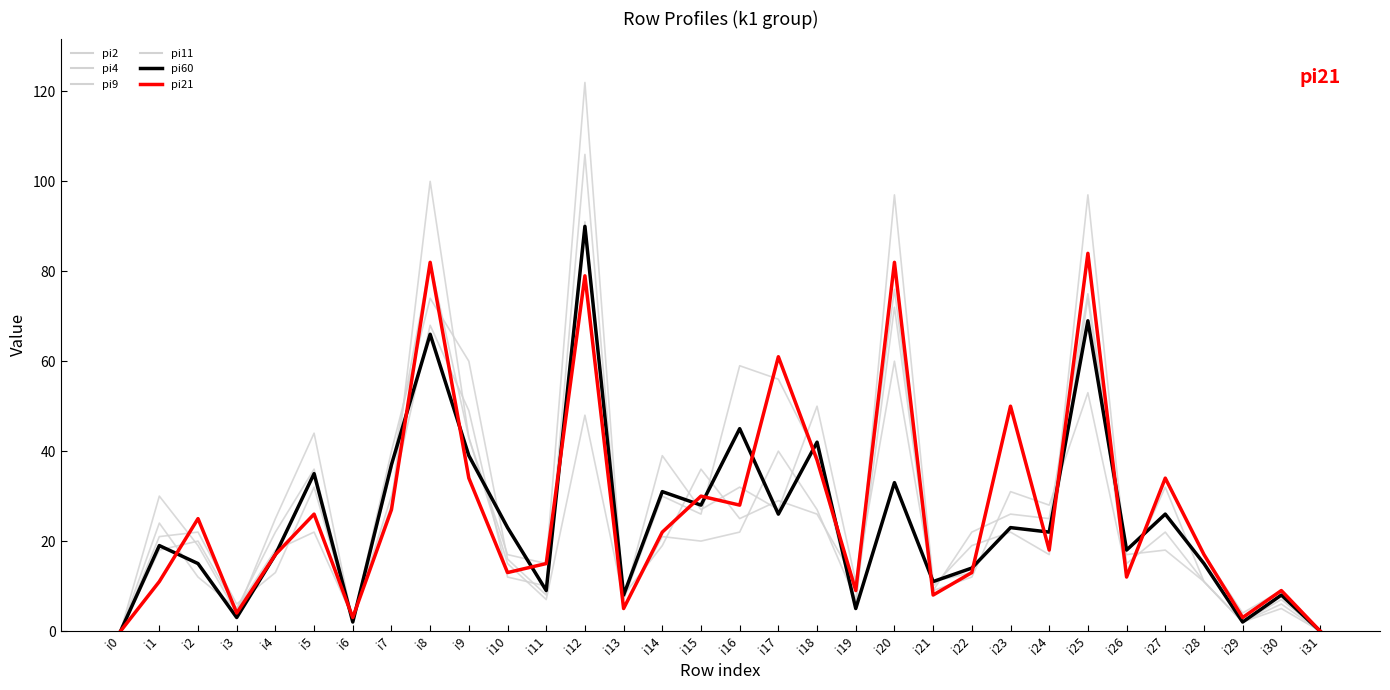

How many lines are shown in the chart?

6